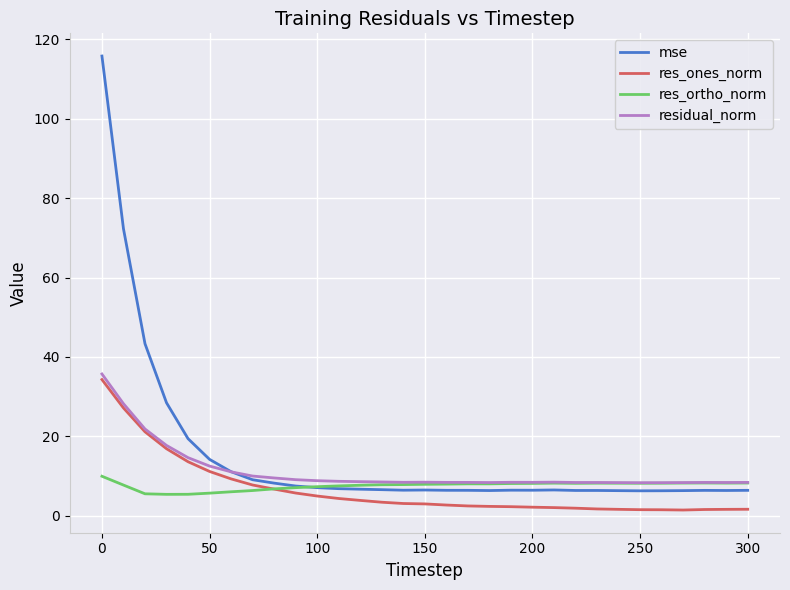

What is the greatest value displayed?

115.8